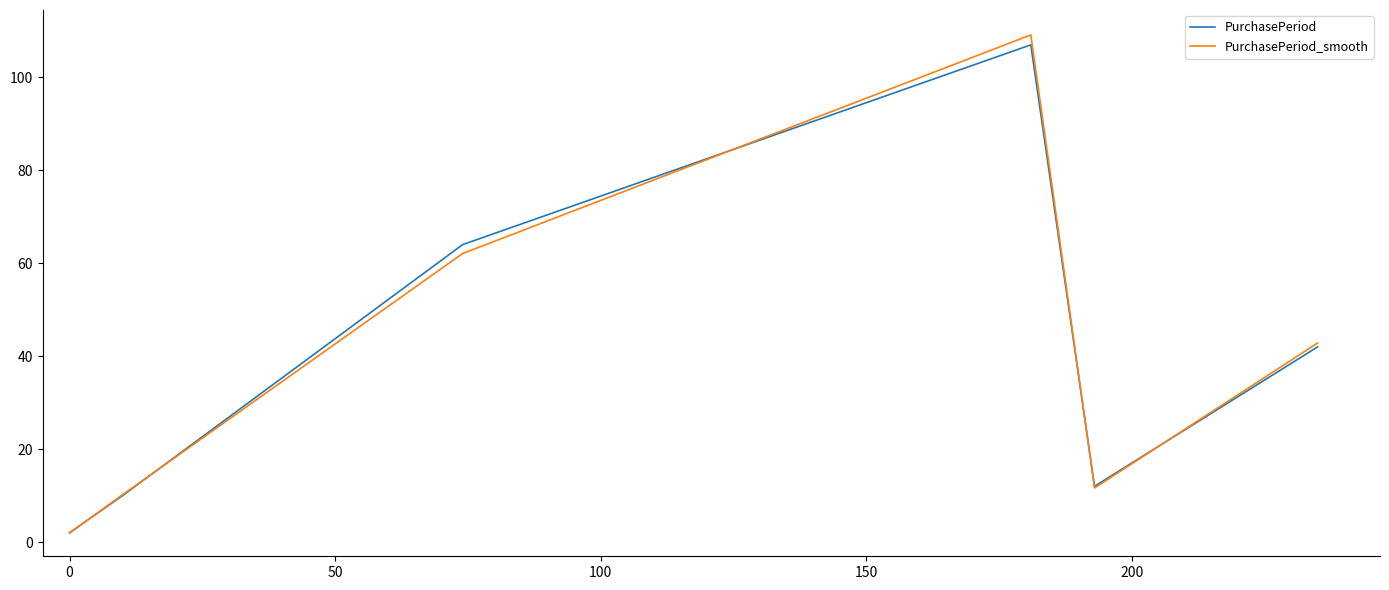

What is the greatest value displayed?

109.1